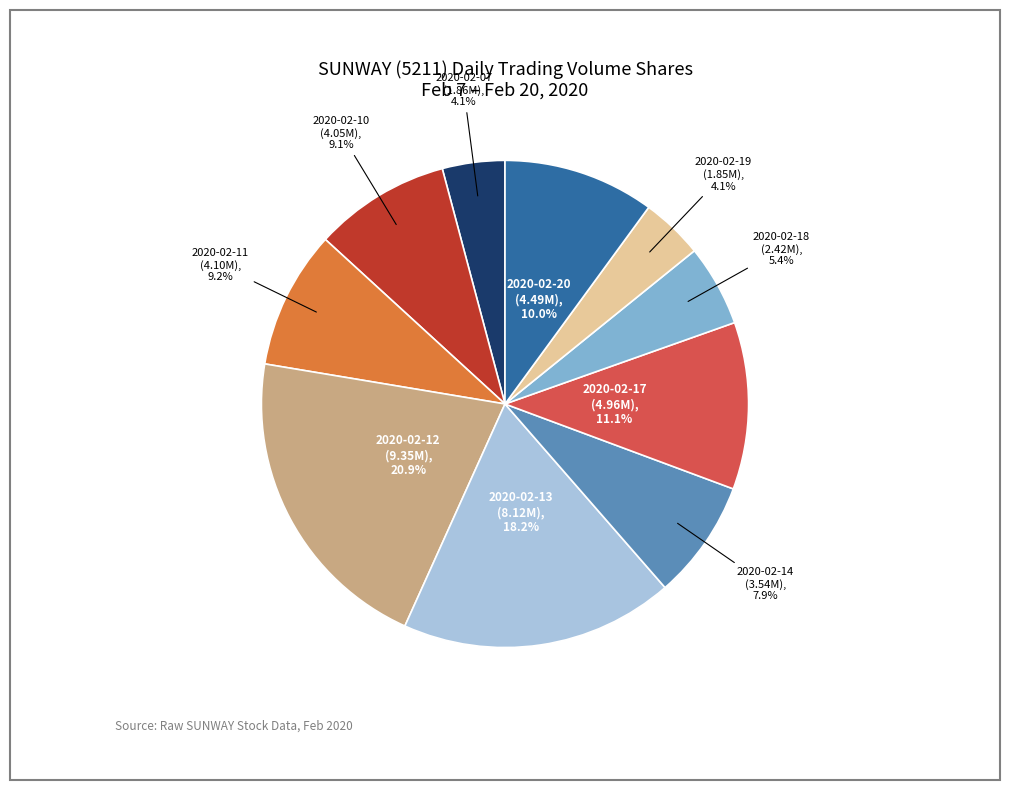

The 2020-02-19 slice represents 4% of the pie. True or false?

True